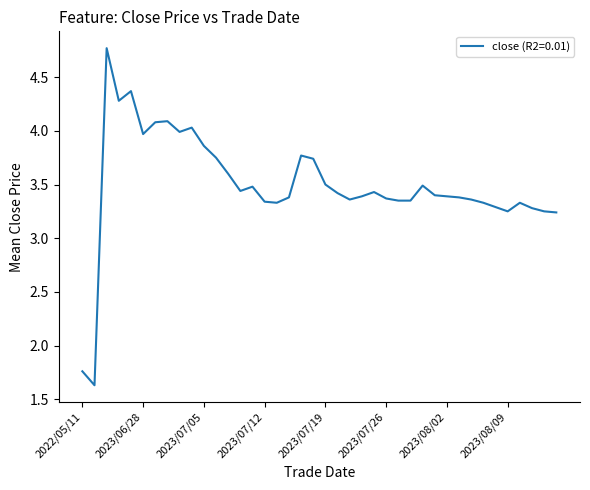

What is the difference between the maximum and minimum values?

3.1